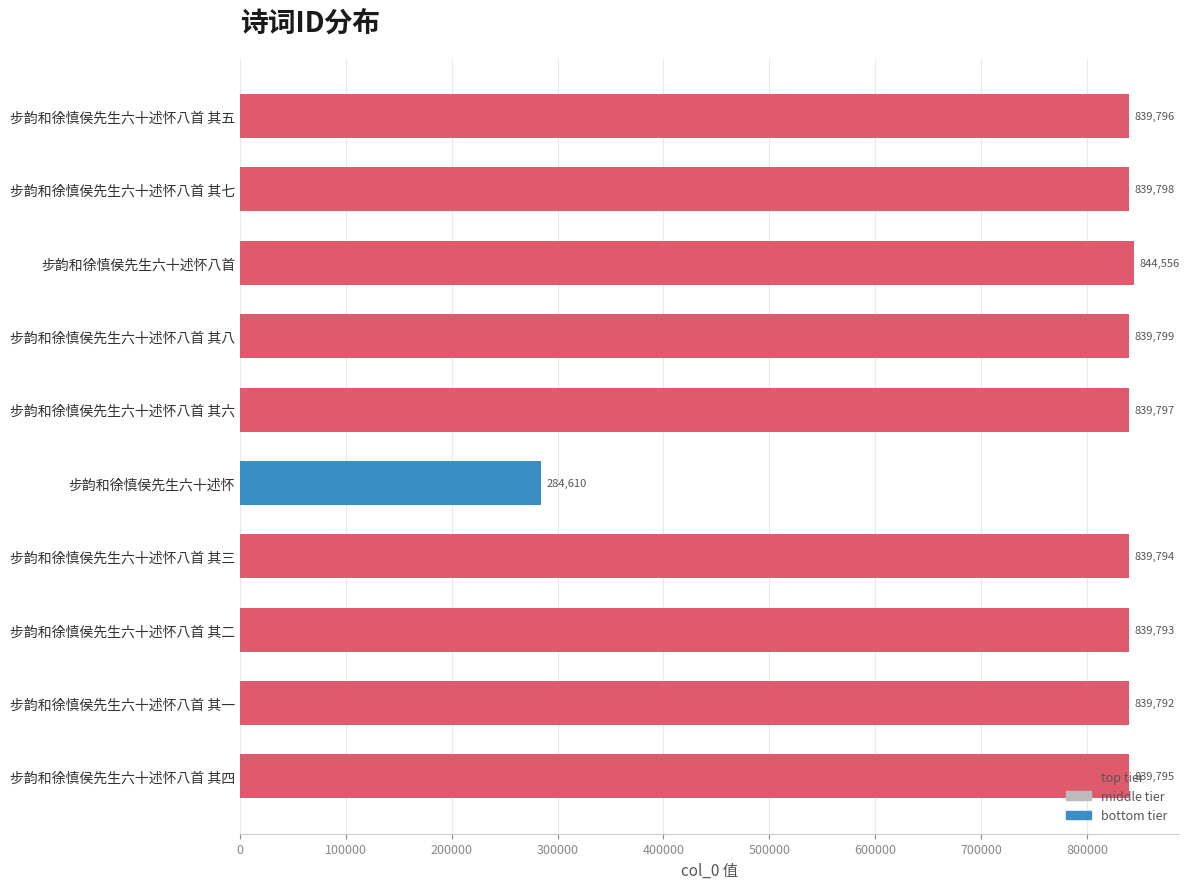

What position from the bottom is 步韵和徐慎侯先生六十述怀八首 其八?

7